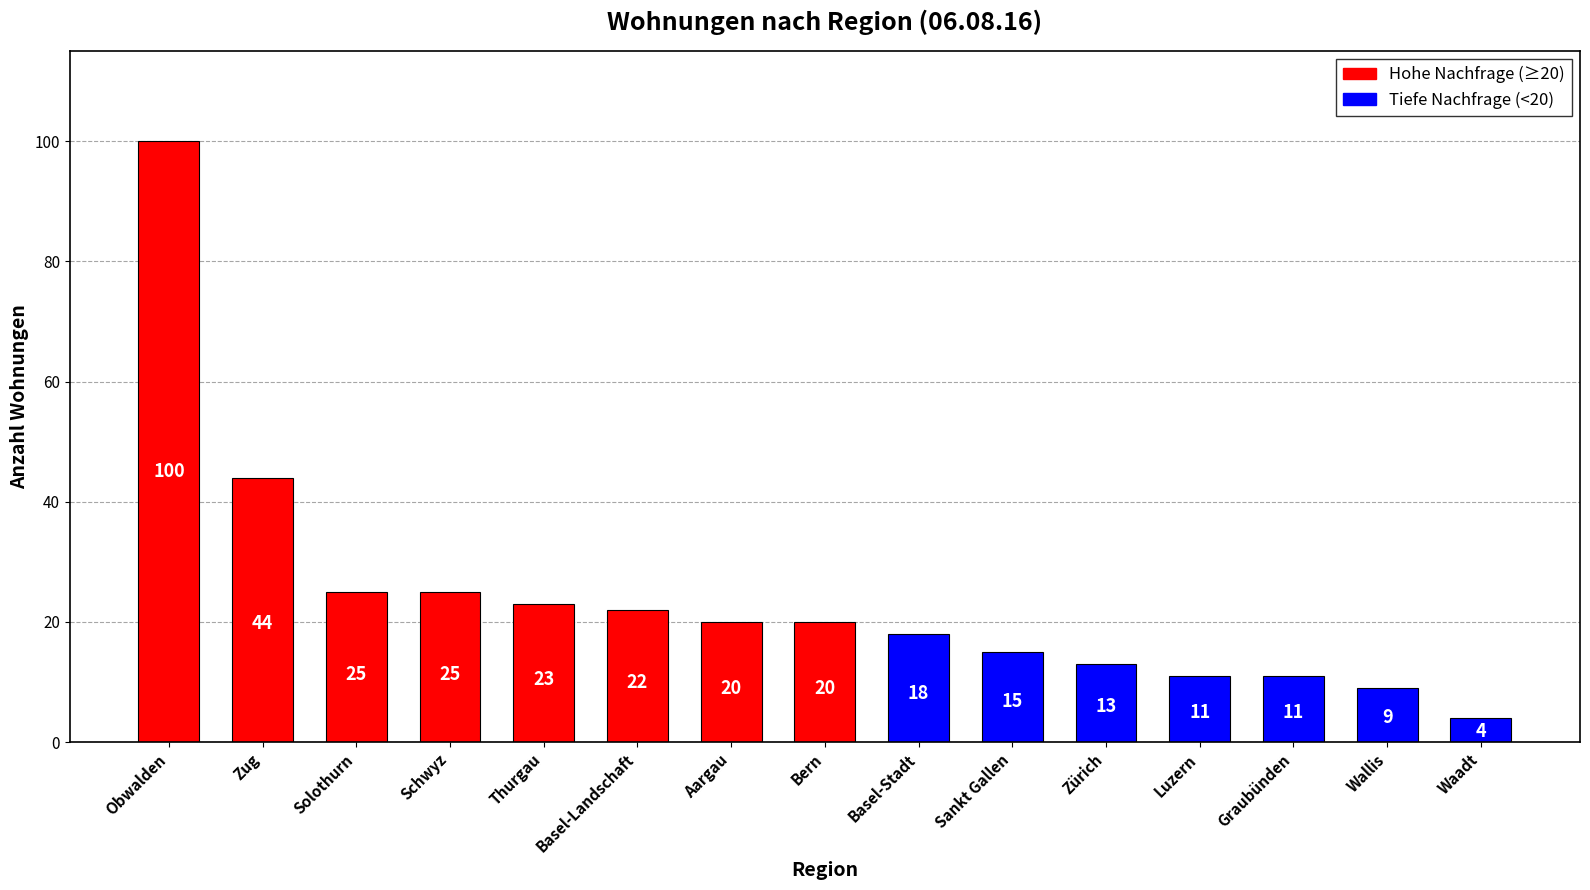

The chart shows a value of 18 at Graubünden. True or false?

False